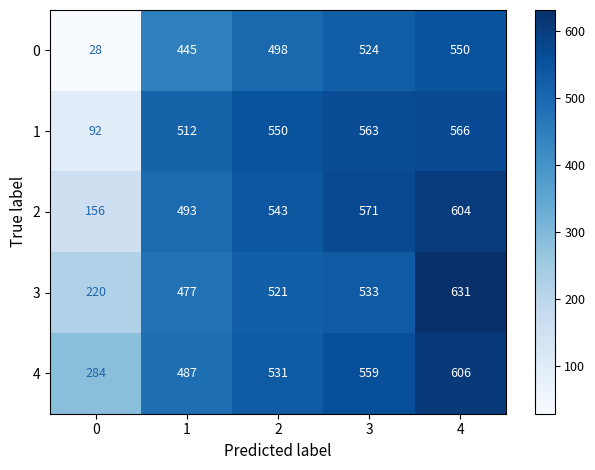

How many values in the 1 series are below 550?

2